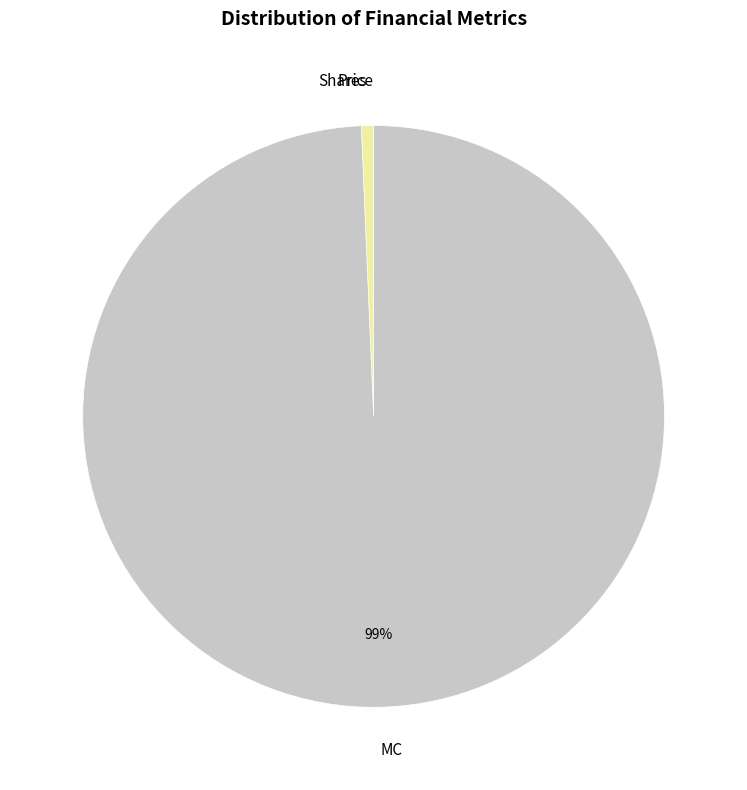

Which slice is the largest?

MC